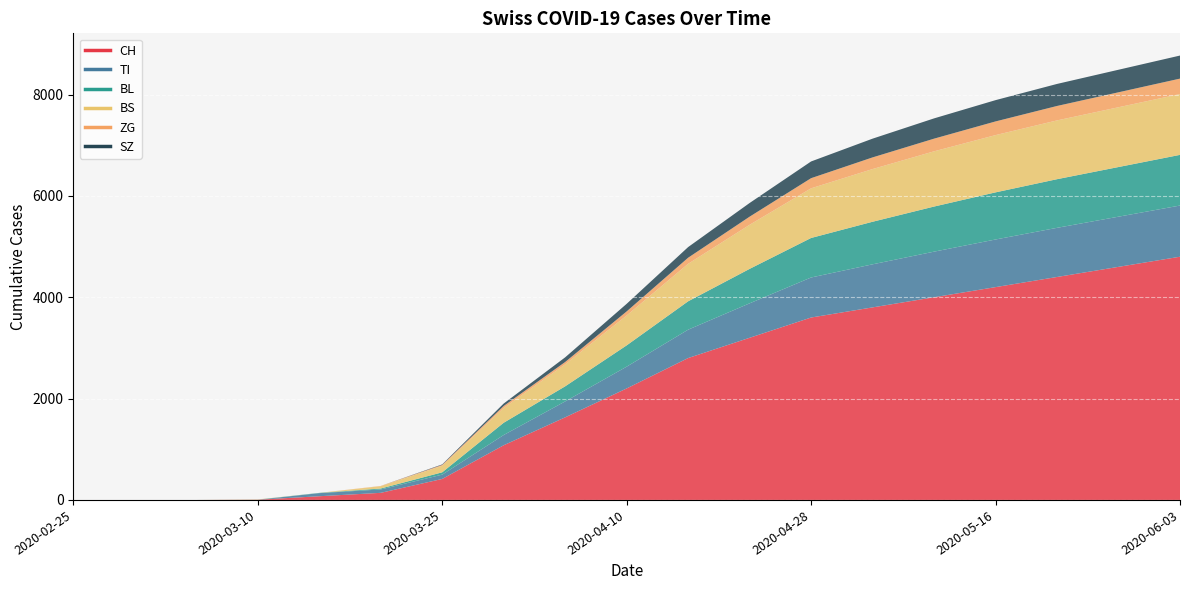

What is the label of the 10th point from the left?

2020-04-10